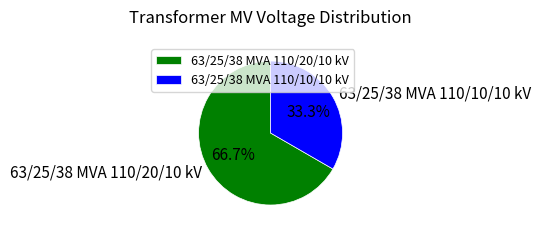

The 63/25/38 MVA 110/20/10 kV slice represents 67% of the pie. True or false?

True